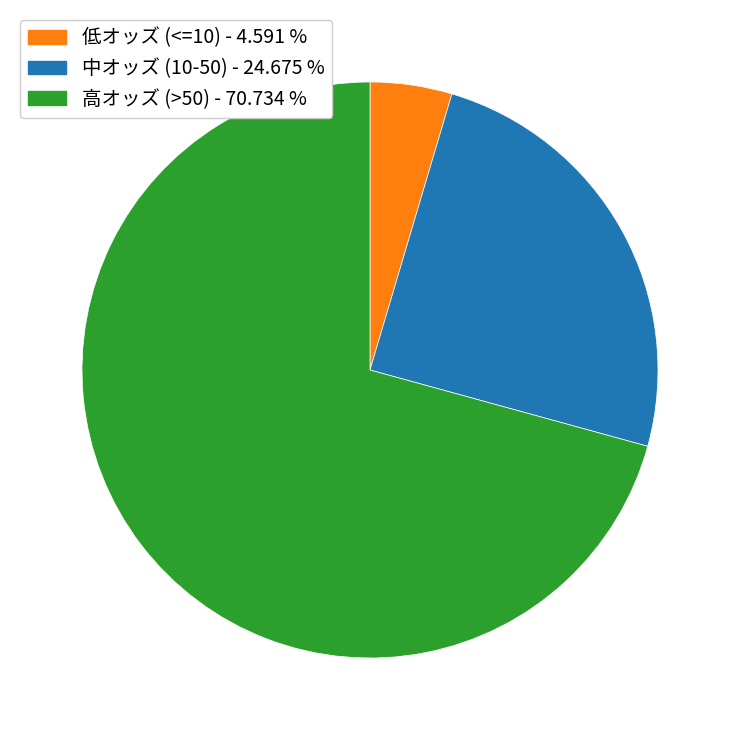

Does any single category account for the majority?

Yes